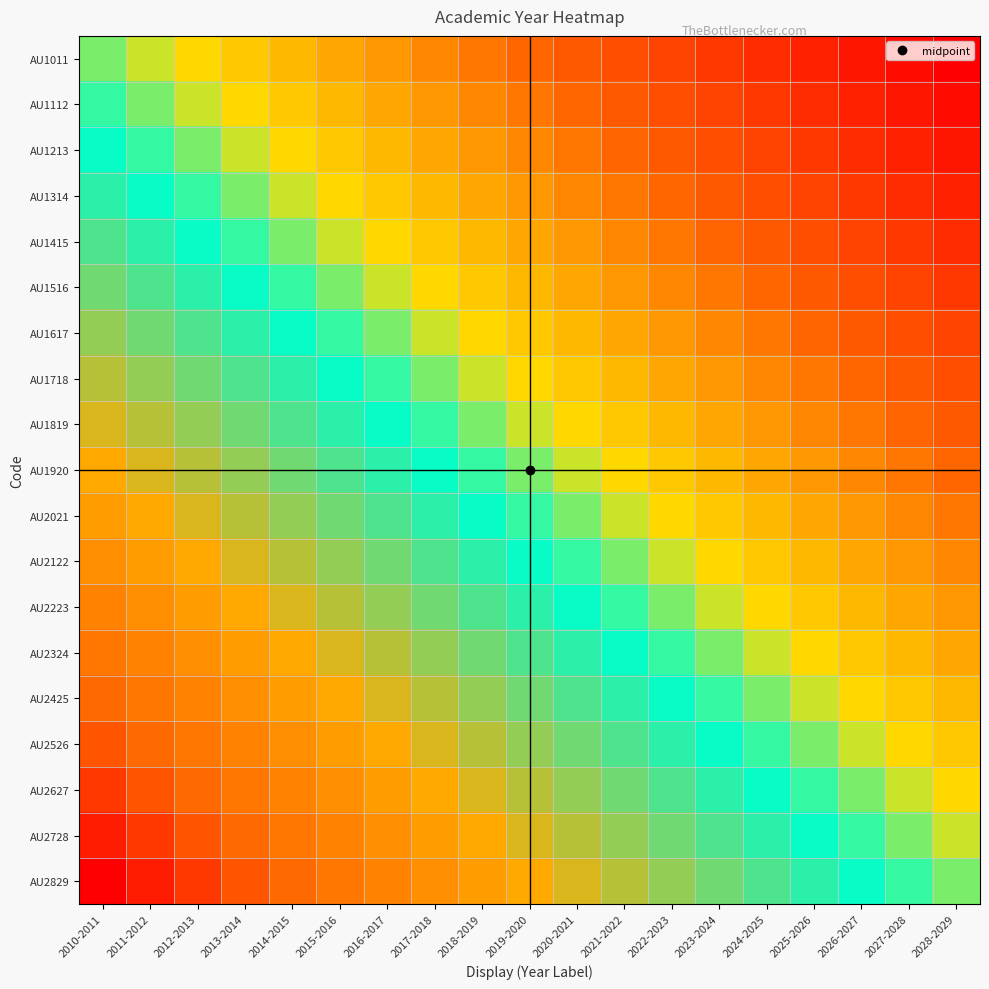

Which label corresponds to the smallest value in the chart?

2028-2029